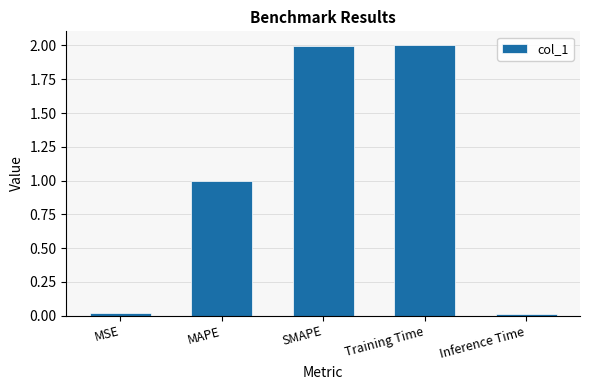

What is the greatest value displayed?

2.0